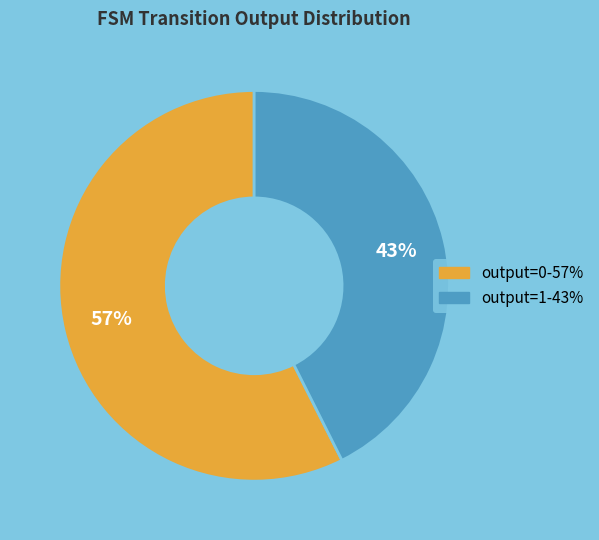

True or false: output=1 accounts for 29% of the total.

False